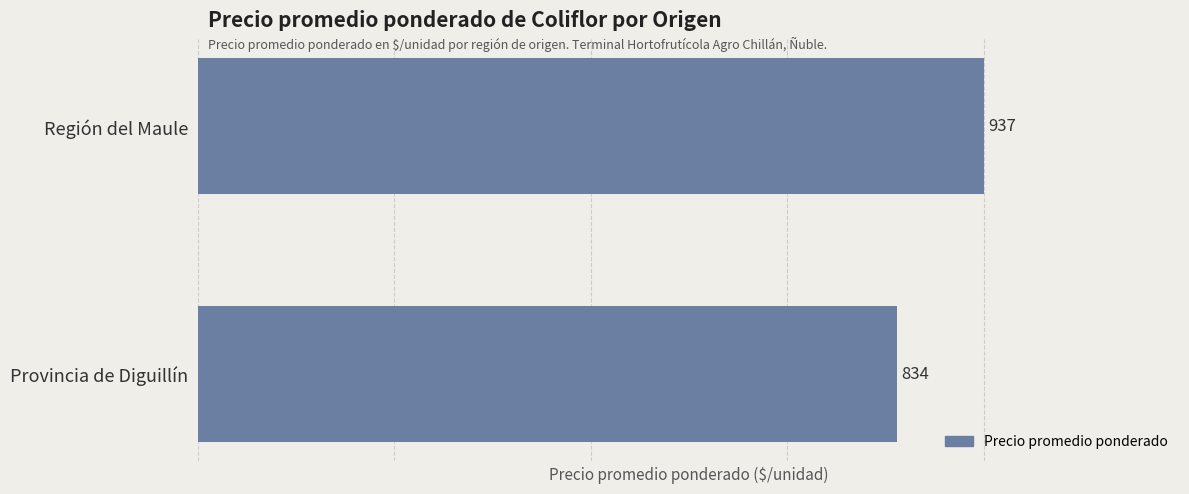

How many data points does each series have?

2